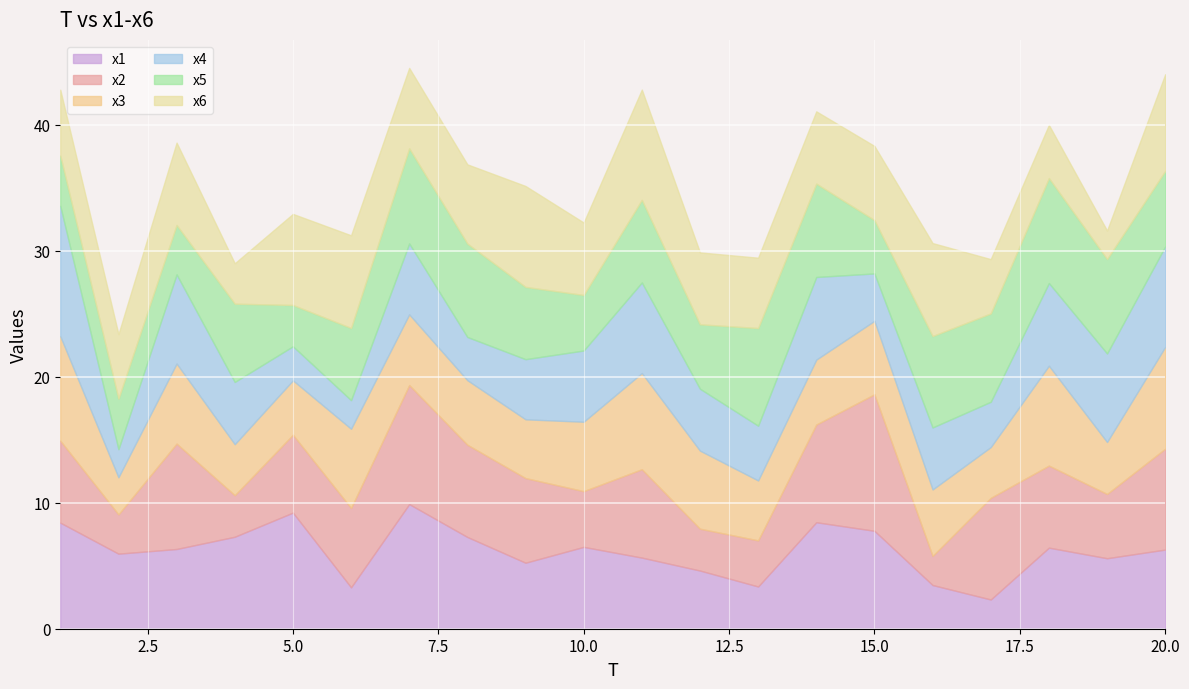

What is the spread (max minus min) of values at 13?

4.4